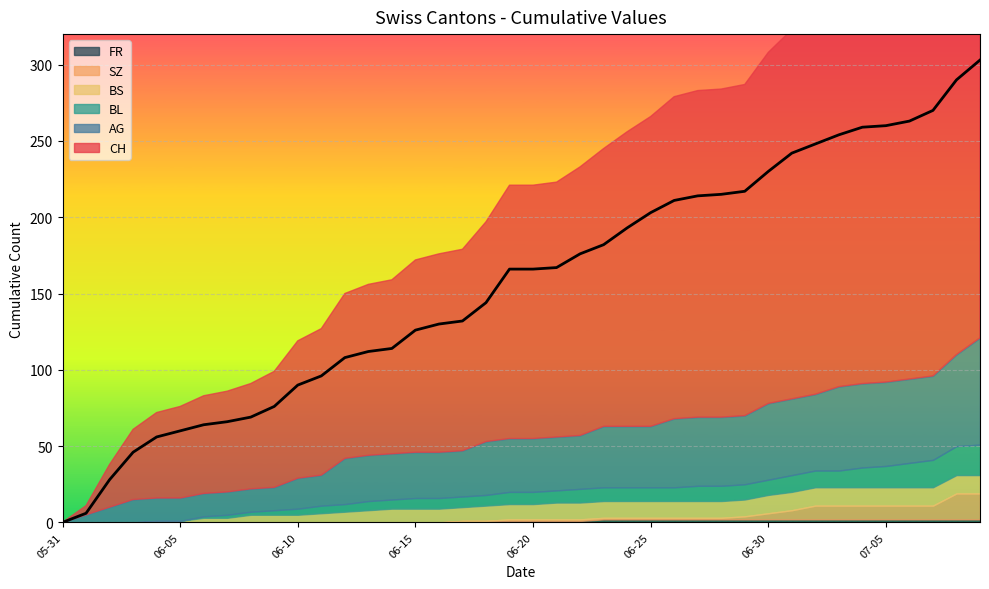

Which series has the widest spread of values?

CH